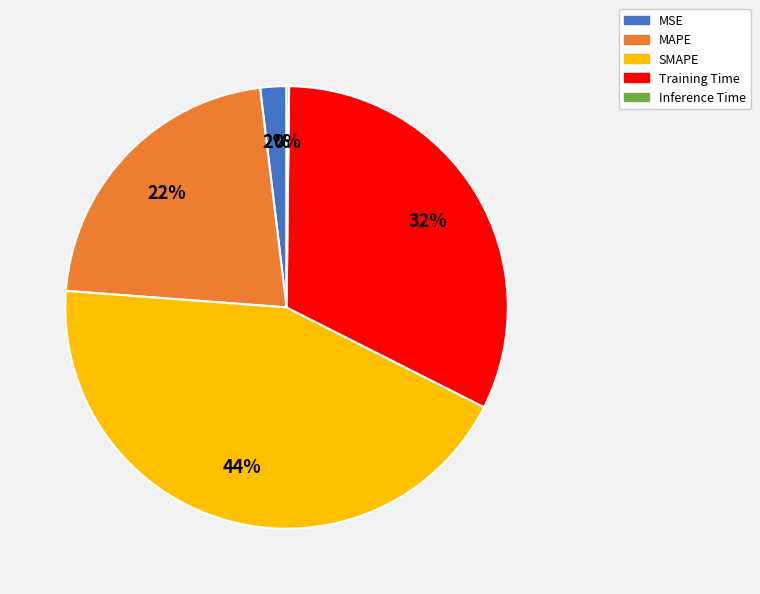

Is the sum of MAPE and Training Time greater than half?

Yes